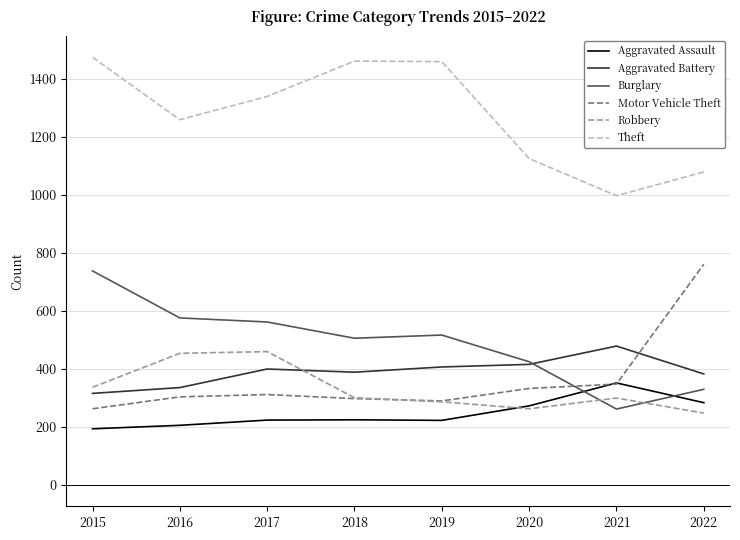

What is the difference between the highest and lowest values at 2022?

831